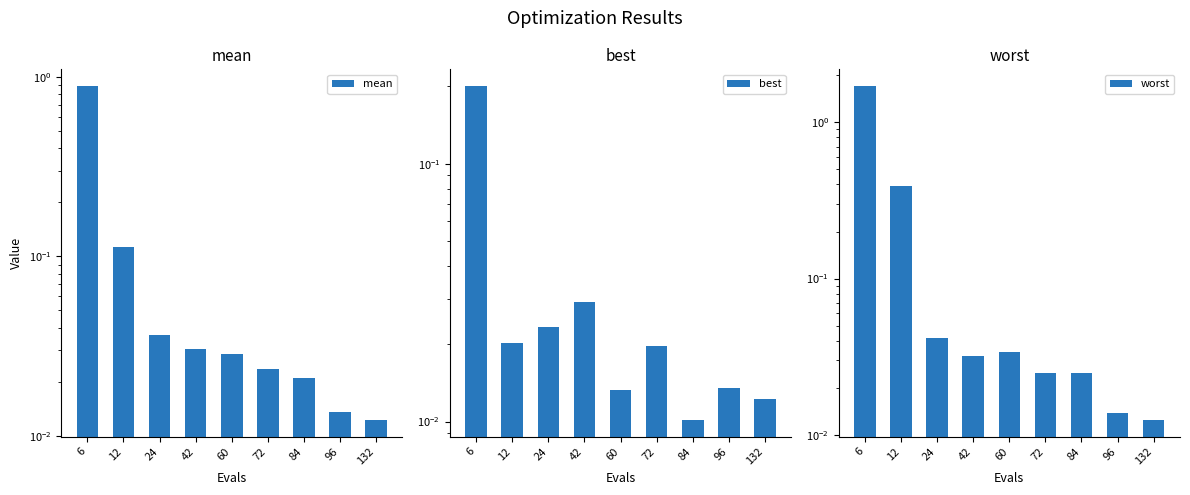

Which series has the largest range (max minus min)?

worst